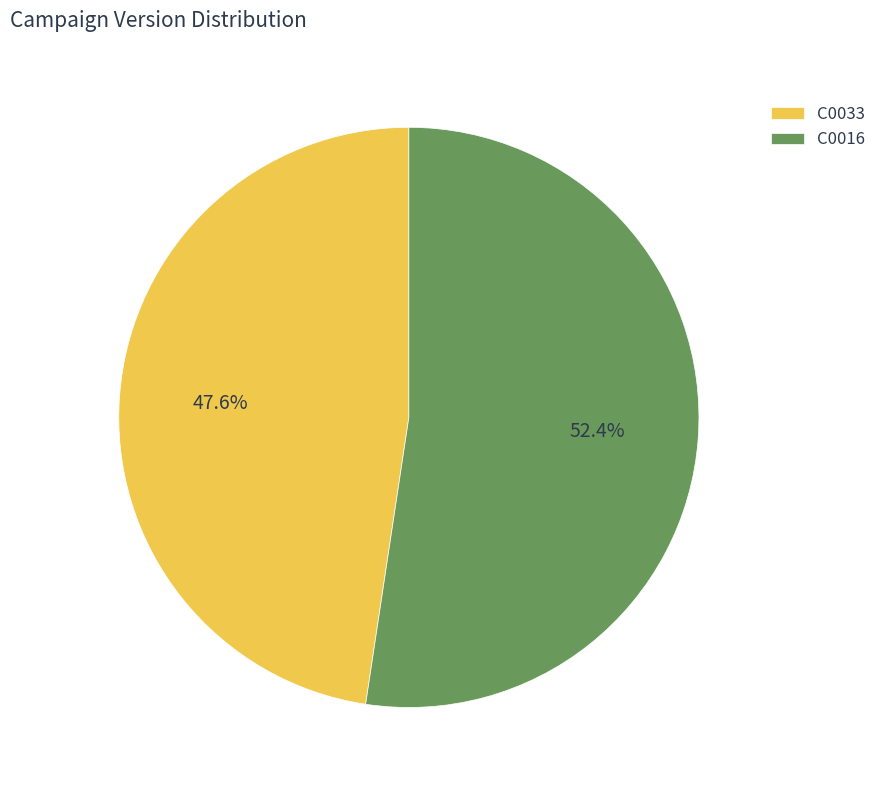

Which category has the biggest portion of the pie?

C0016